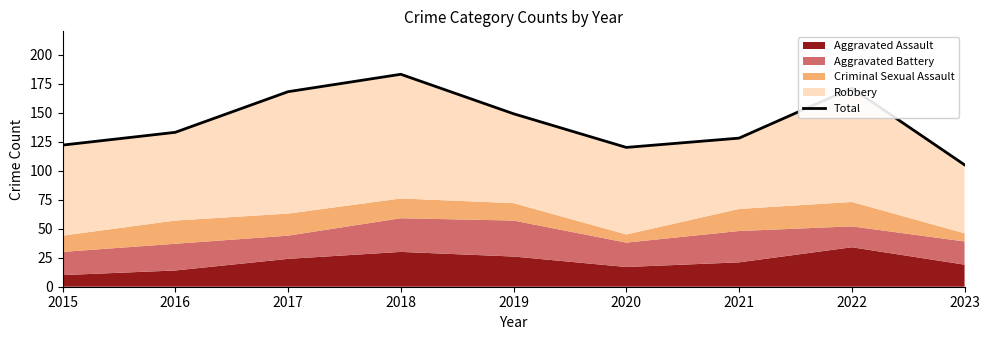

How many data points are less than 133?

4